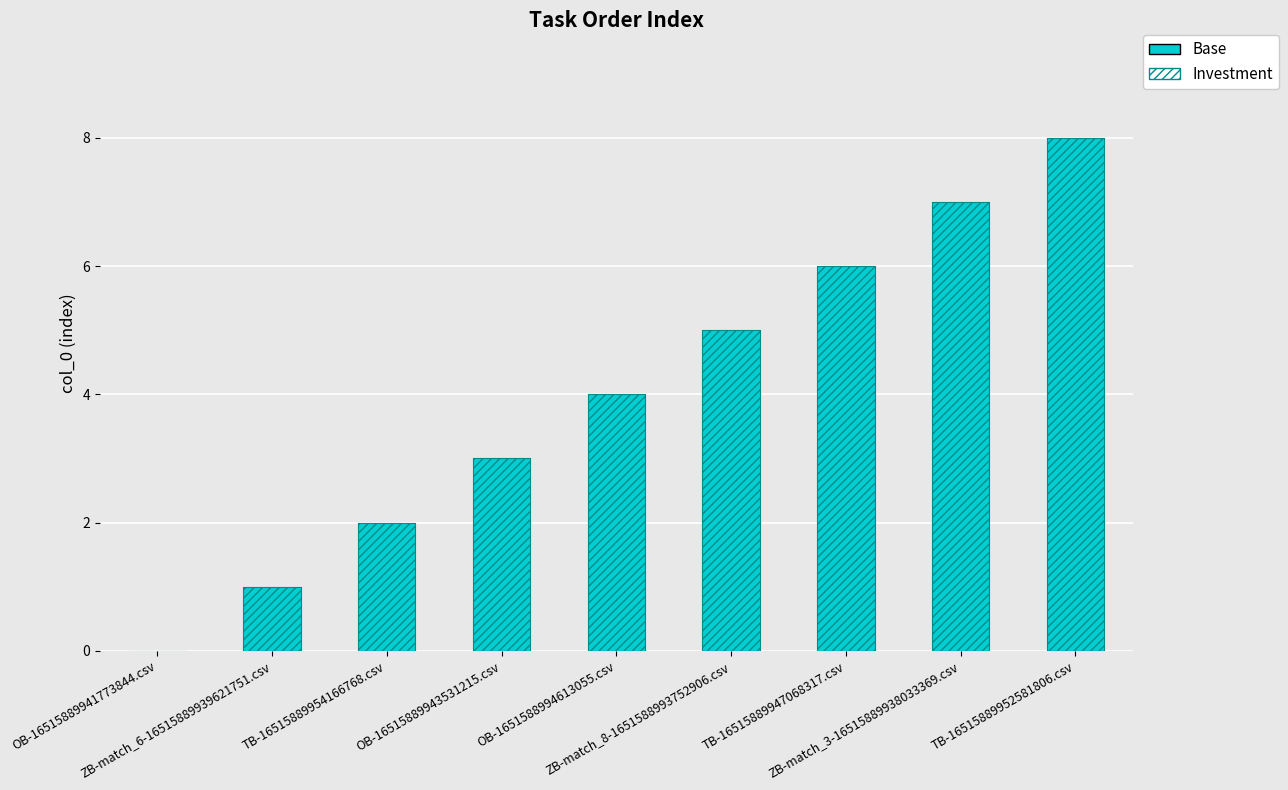

Which series has the largest range (max minus min)?

Base